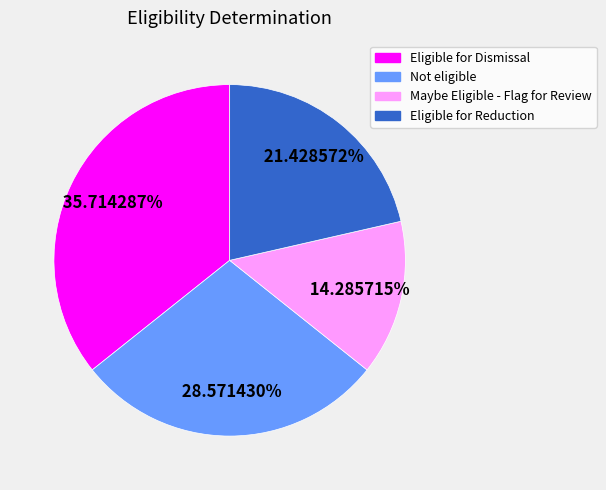

Which category has the biggest portion of the pie?

Eligible for Dismissal